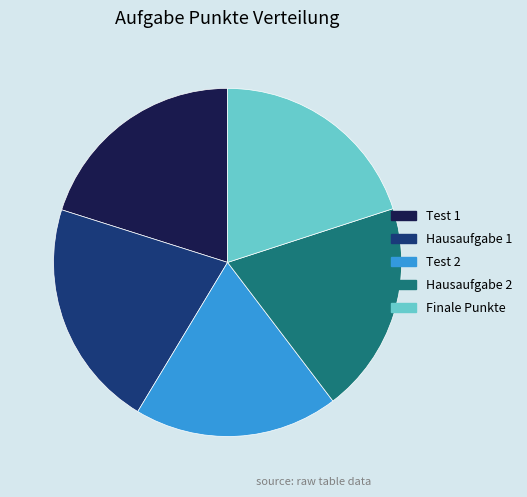

Which slice is the largest?

Hausaufgabe 1